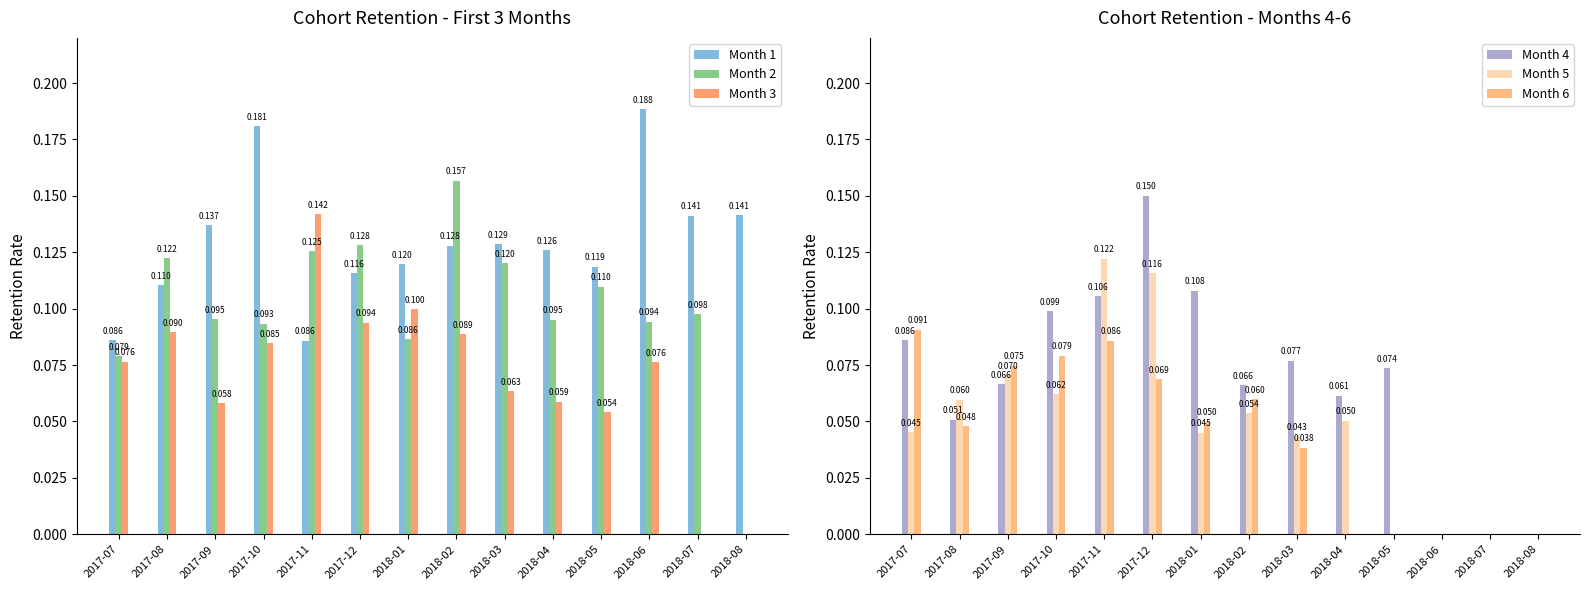

The value of Month 6 at 2018-04 is 0.1. True or false?

False